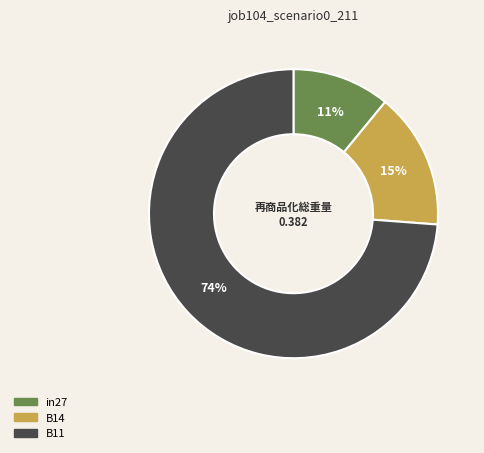

To the nearest percent, what is the difference between the largest and smallest slice percentages?

63%